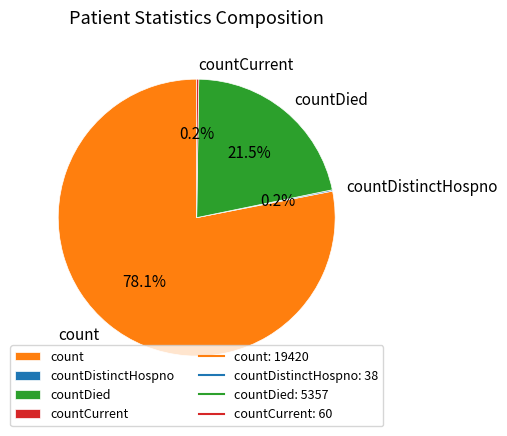

What is the largest slice in the pie chart?

count